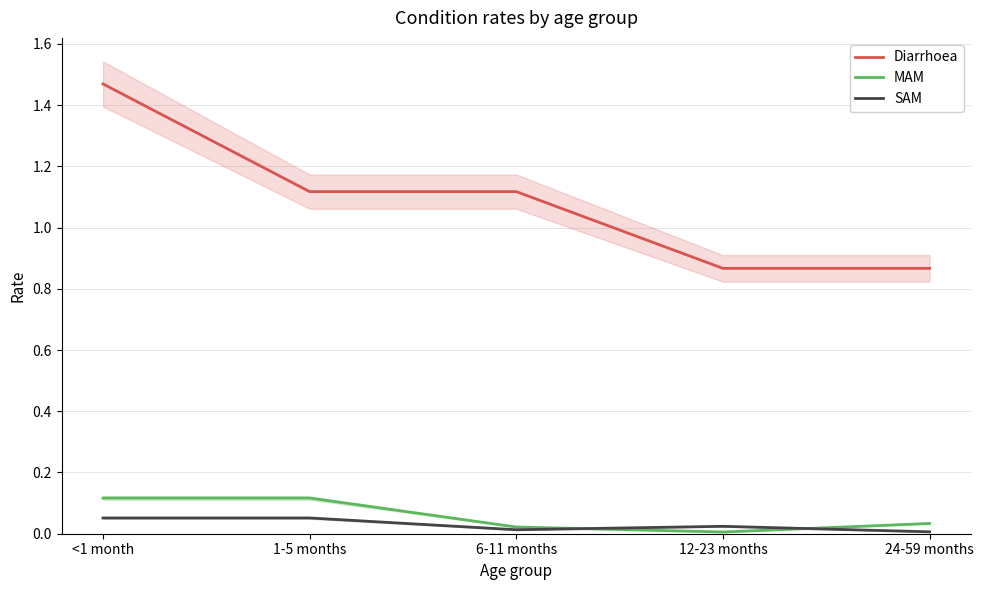

What is the total value across all series at 24-59 months?

0.9